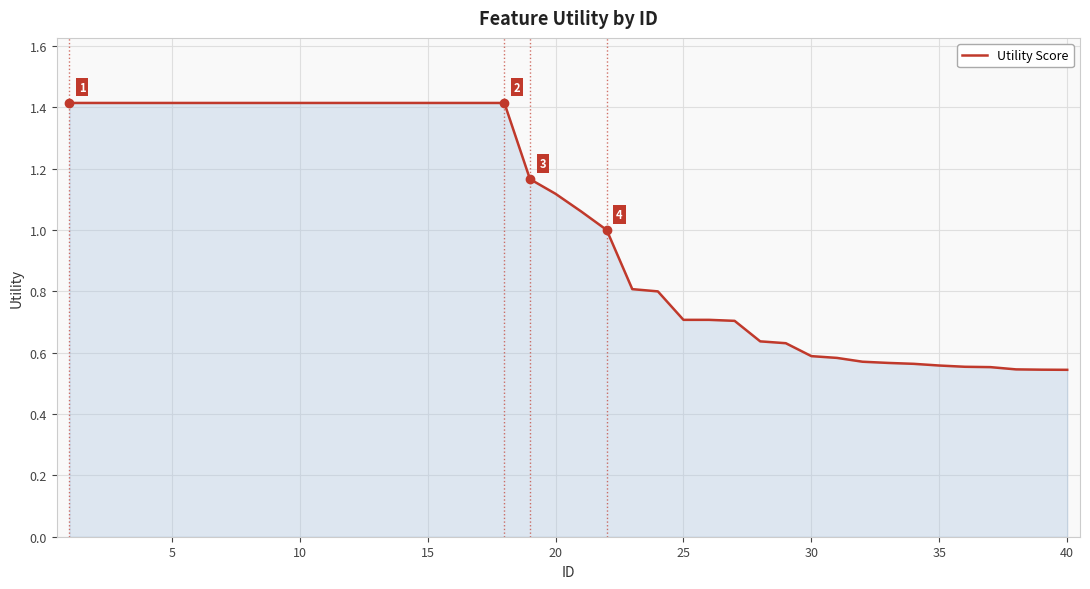

What is the greatest value displayed?

1.4